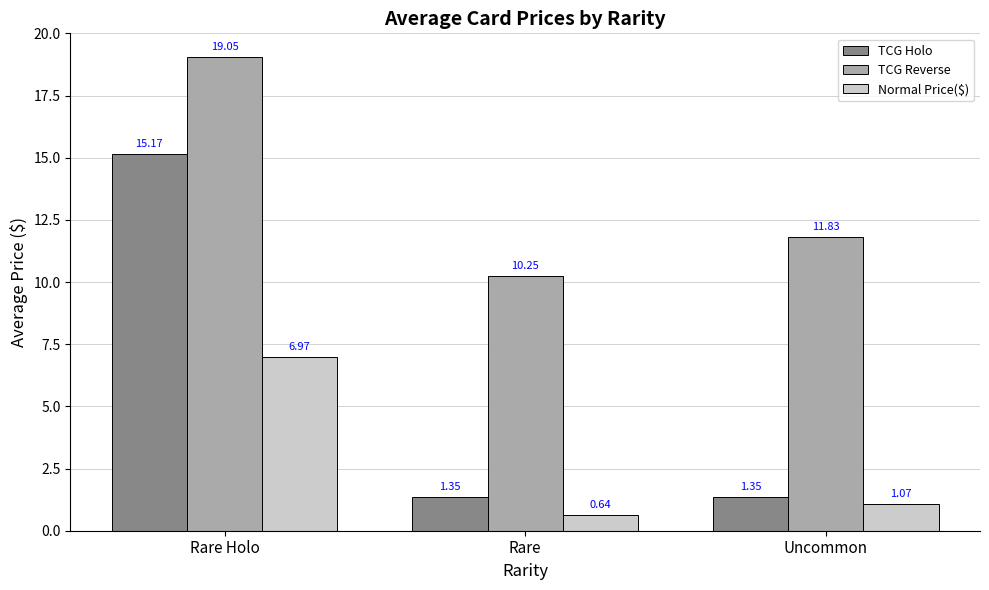

Is it true that TCG Holo equals 15.2 at Rare Holo?

True